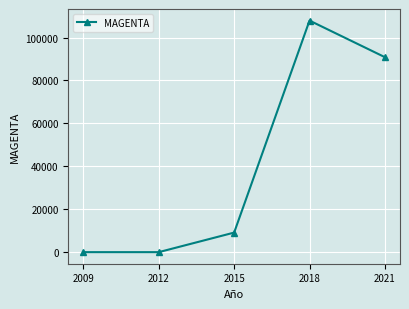

Reading right to left, list all the values displayed in this chart.

2021=90841	2018=107903	2015=9114	2012=0	2009=0